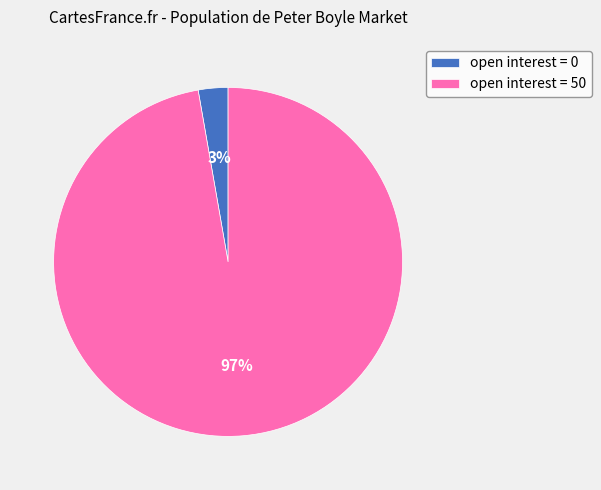

To the nearest percent, what portion does open interest = 50 represent?

97%